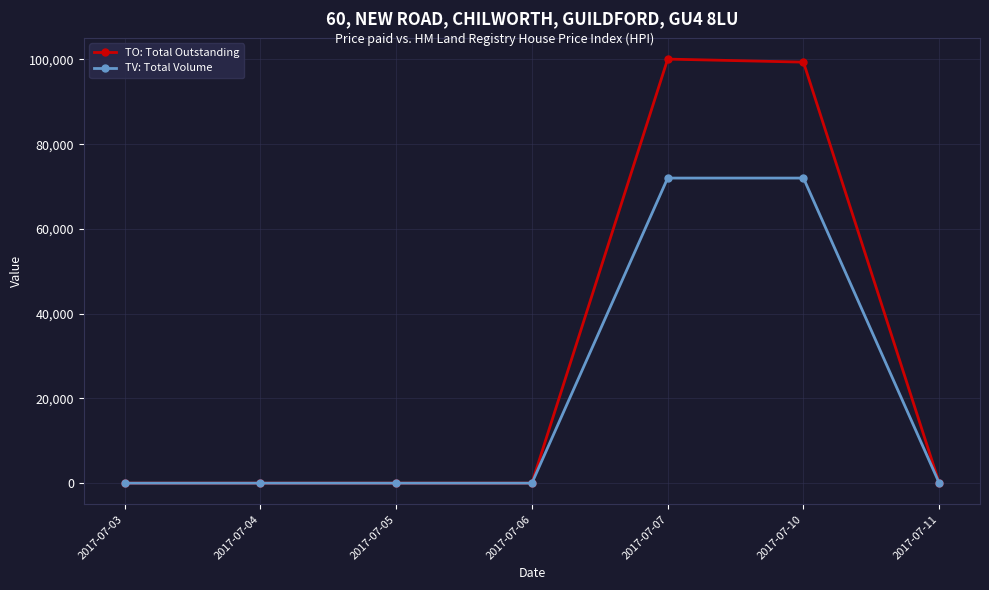

Count the number of categories in the chart.

7